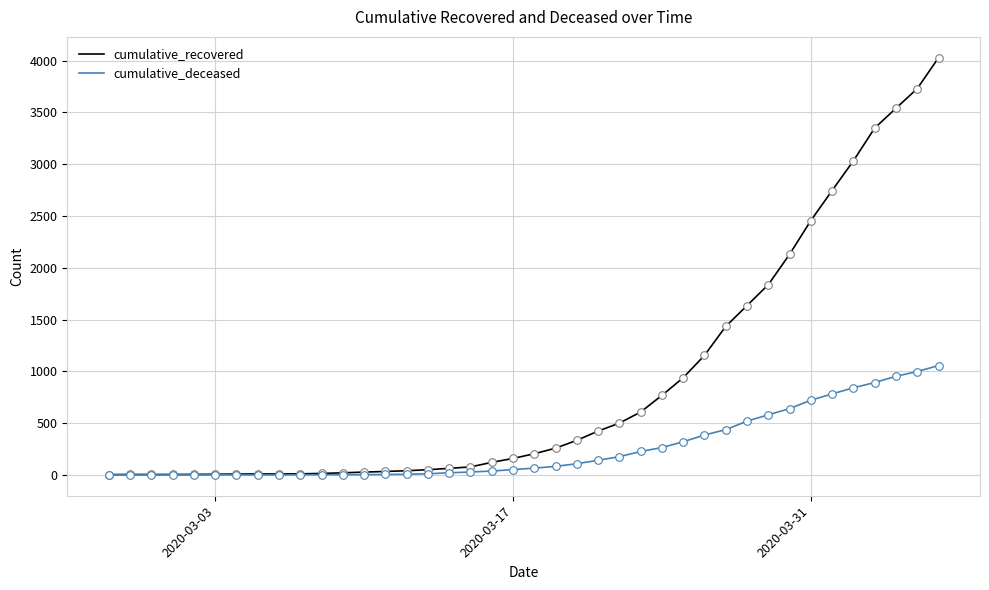

Which series has the largest total across all categories?

cumulative_recovered